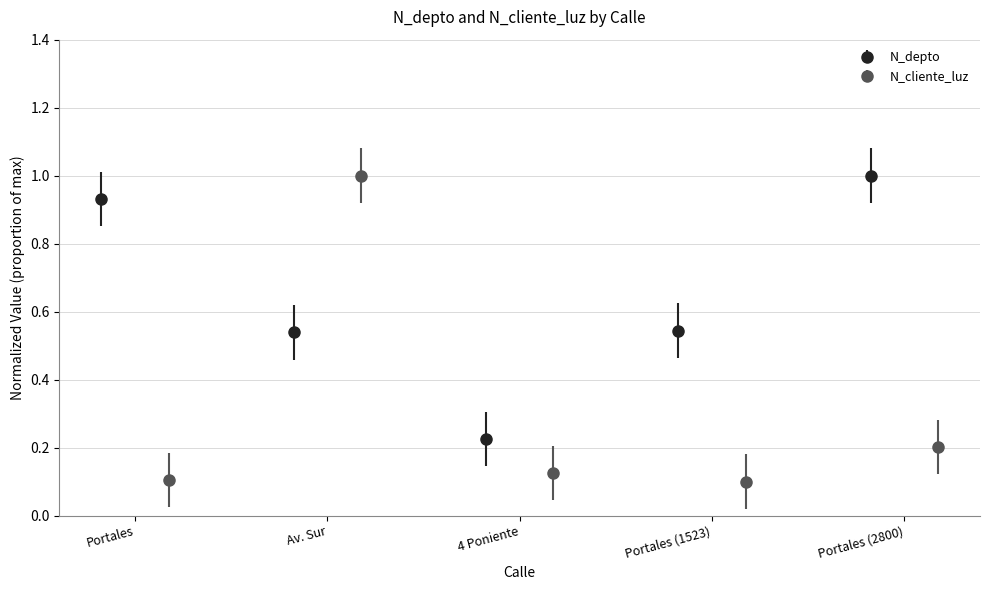

What is the value of the N_cliente_luz point at the 5th from the left?

0.2